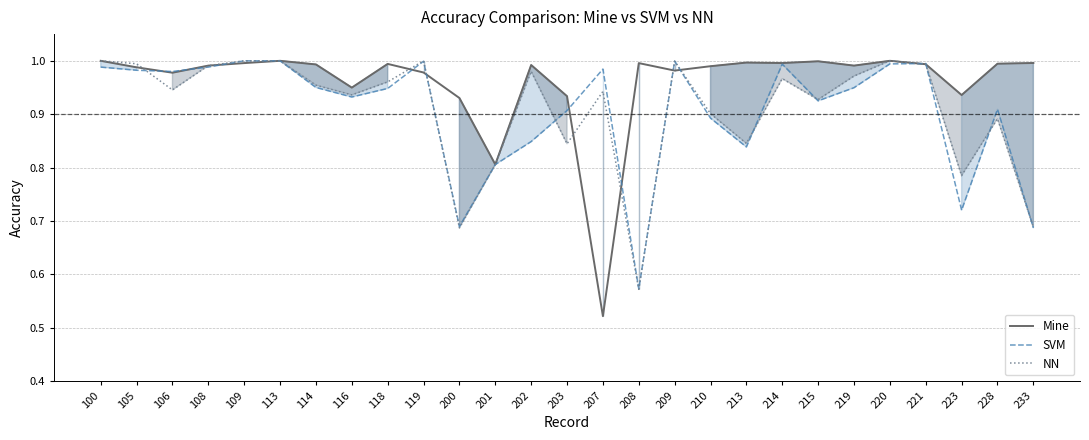

What is the value of the SVM point at the 12th from the left?

0.8